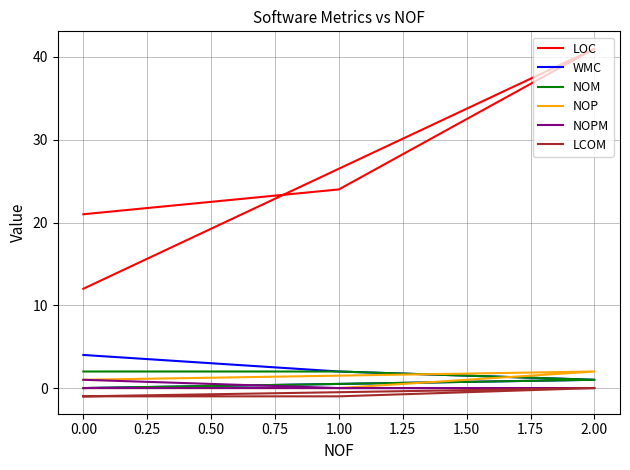

What is the difference between the maximum and minimum values in the NOM series?

2